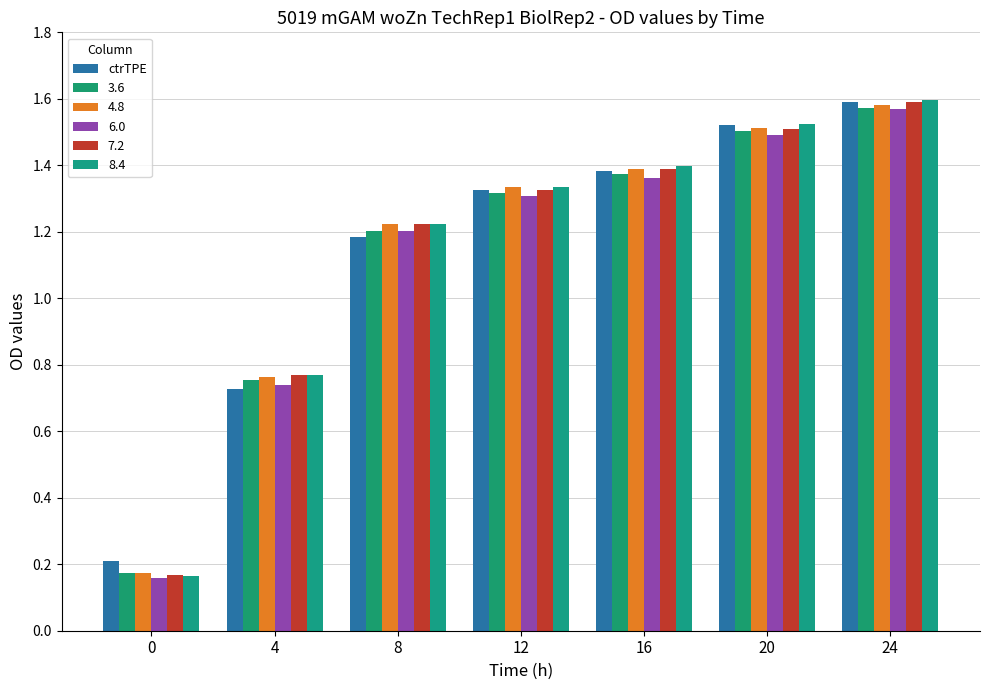

How many values in the 7.2 series exceed 1?

5